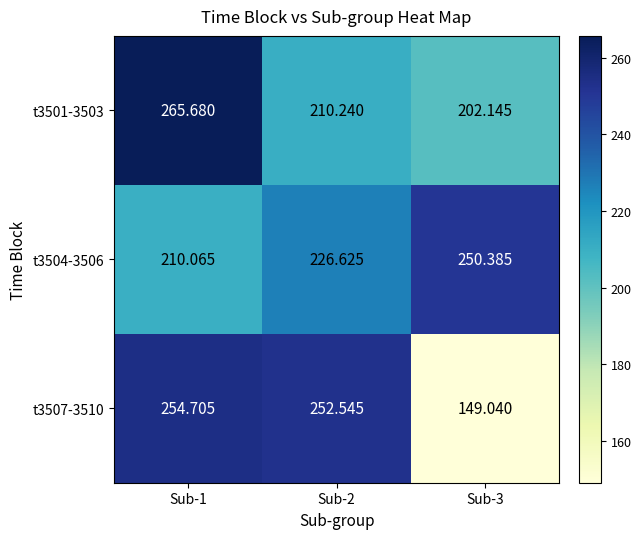

Is the value of t3504-3506 at Sub-1 greater than the value of t3507-3510 at Sub-2?

No